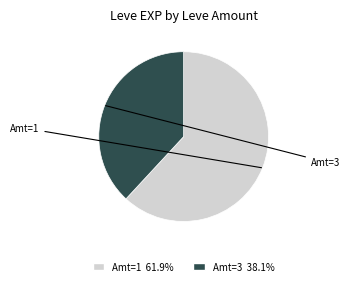

How many segments does this pie chart have?

2